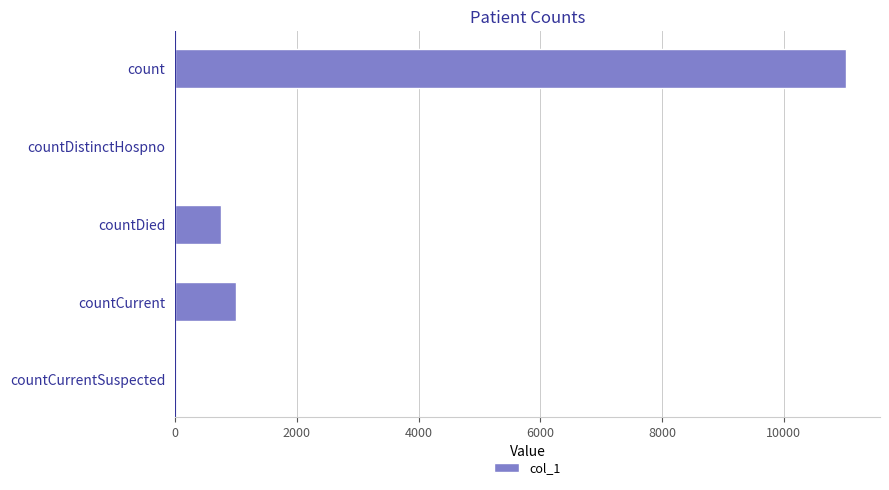

How many categories are shown in the chart?

5